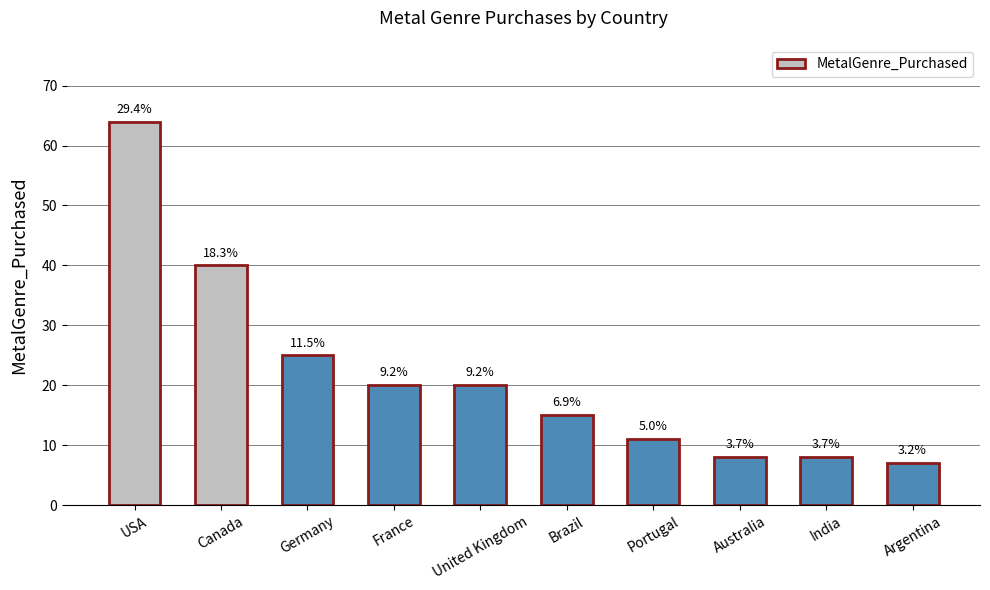

How many bars are there in total?

10